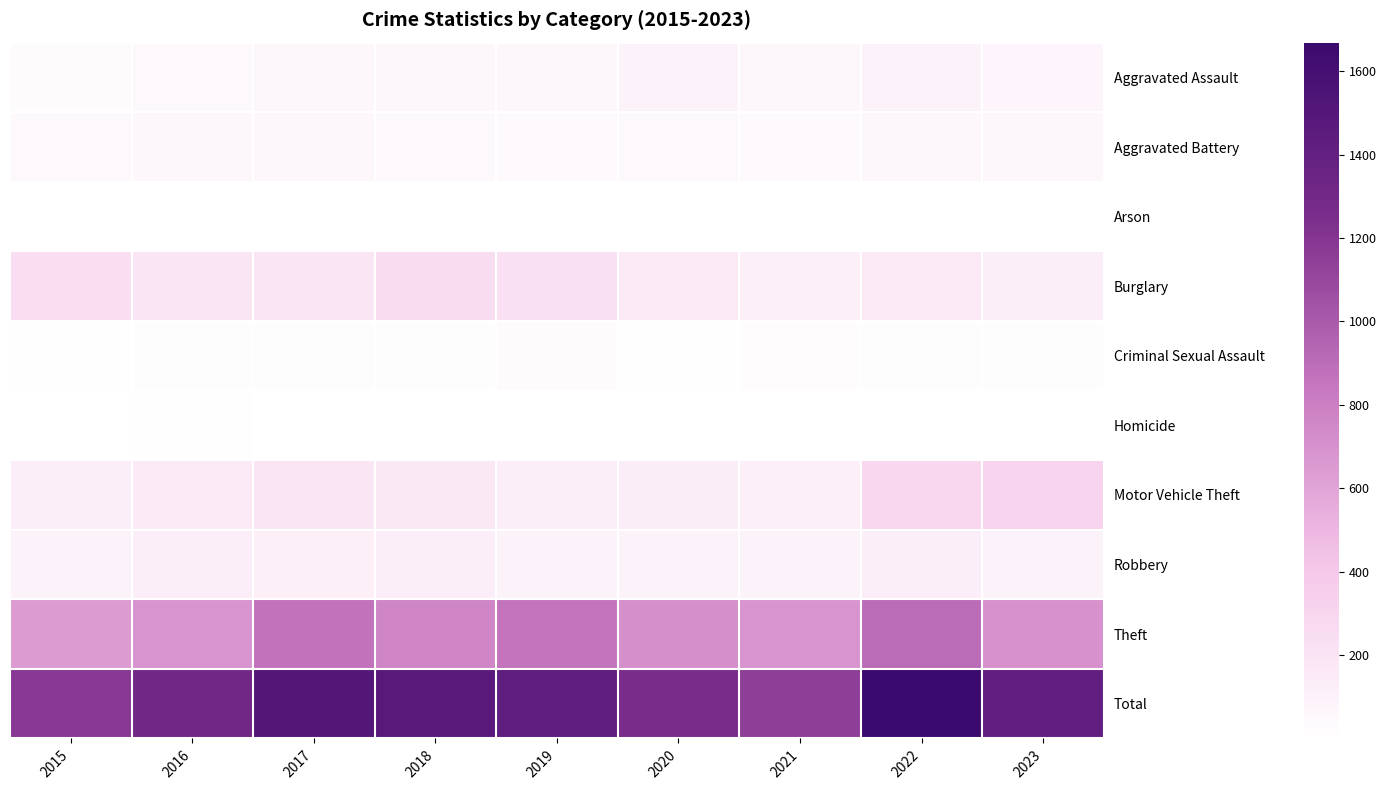

What is the greatest value displayed?

1668